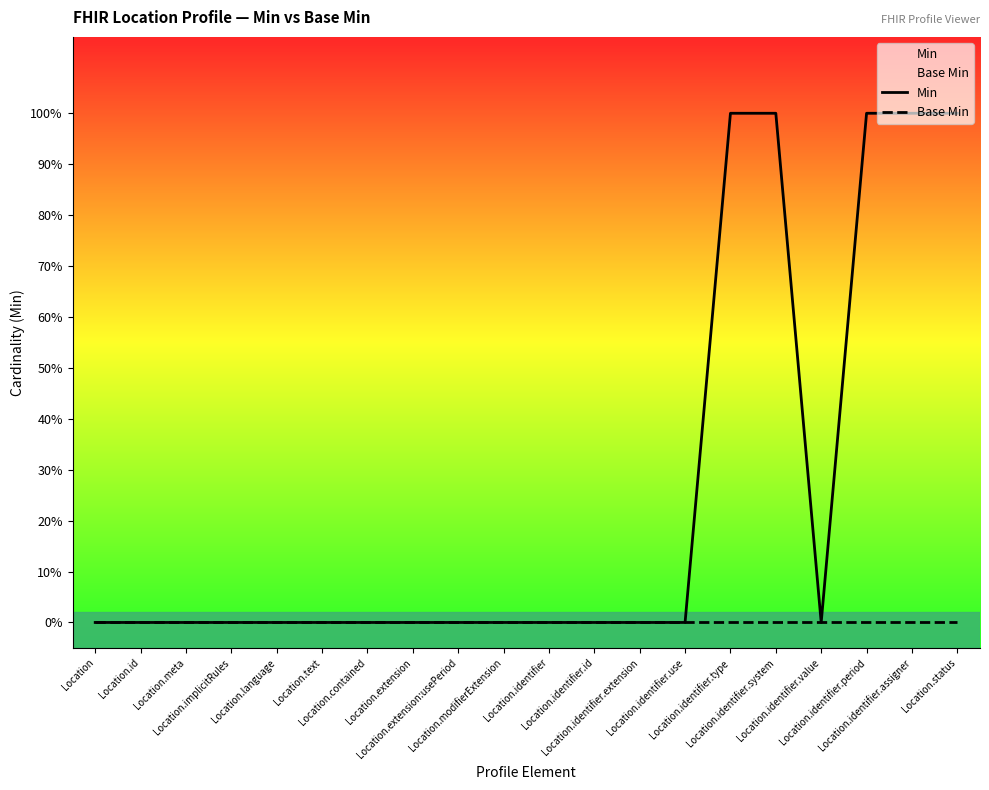

Which series changed the most between Location.extension:usePeriod and Location.identifier.extension?

Min